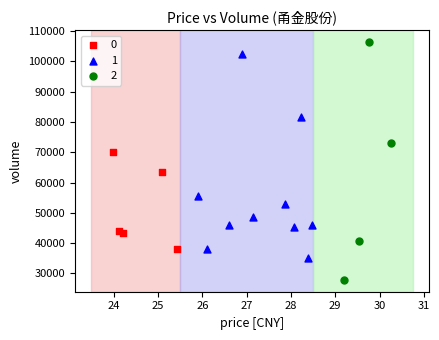

Which series reaches the maximum Y coordinate?

2